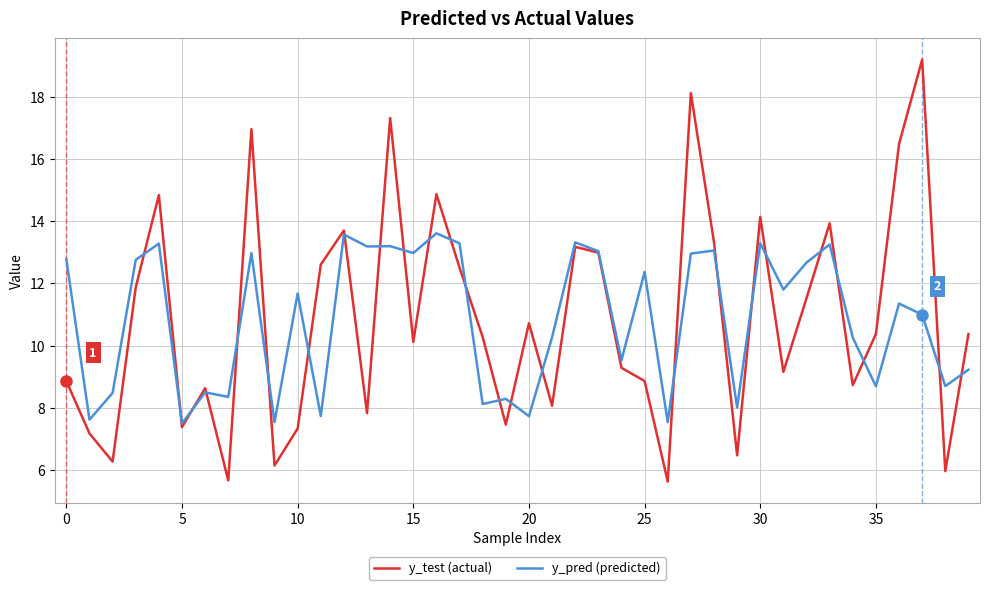

What is the maximum value for y_pred (predicted)?

13.6